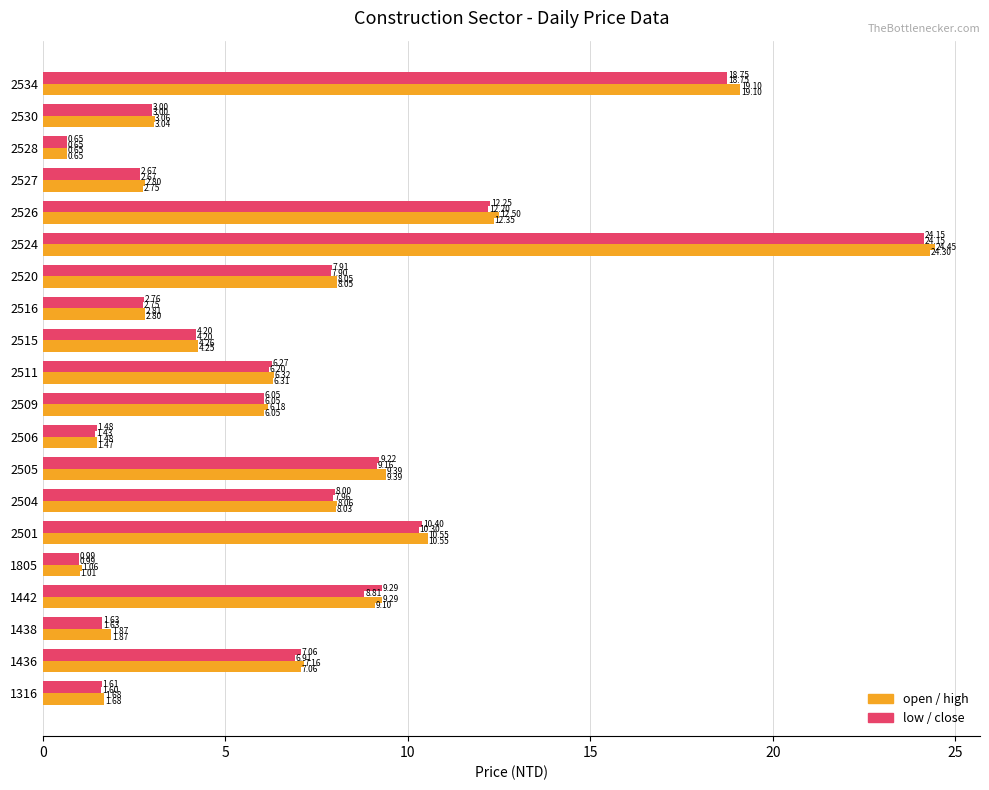

Reading right to left, transcribe all the data shown in this chart.

open: 19.1	3.0	0.7	2.8	12.3	24.3	8.1	2.8	4.2	6.3	6.0	1.5	9.4	8.0	10.6	1.0	9.1	1.9	7.1	1.7
high: 19.1	3.1	0.7	2.8	12.5	24.4	8.1	2.8	4.3	6.3	6.2	1.5	9.4	8.1	10.6	1.1	9.3	1.9	7.2	1.7
low: 18.8	3.0	0.7	2.7	12.2	24.1	7.9	2.8	4.2	6.2	6.0	1.4	9.2	8.0	10.3	1.0	8.8	1.6	6.9	1.6
close: 18.8	3.0	0.7	2.7	12.2	24.1	7.9	2.8	4.2	6.3	6.0	1.5	9.2	8.0	10.4	1.0	9.3	1.6	7.1	1.6